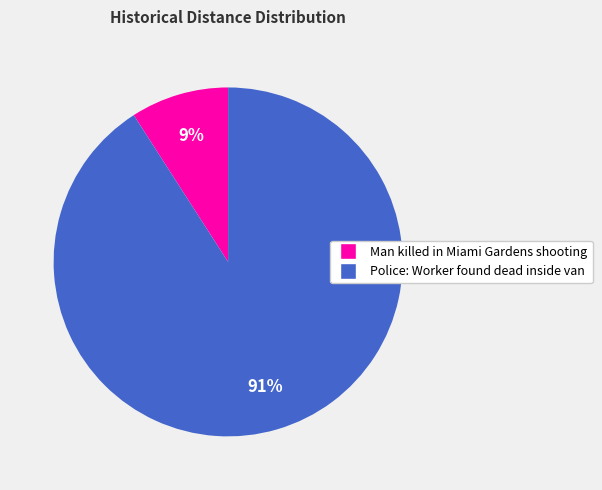

To the nearest percent, what percentage of the pie is Man killed in Miami Gardens shooting?

9%